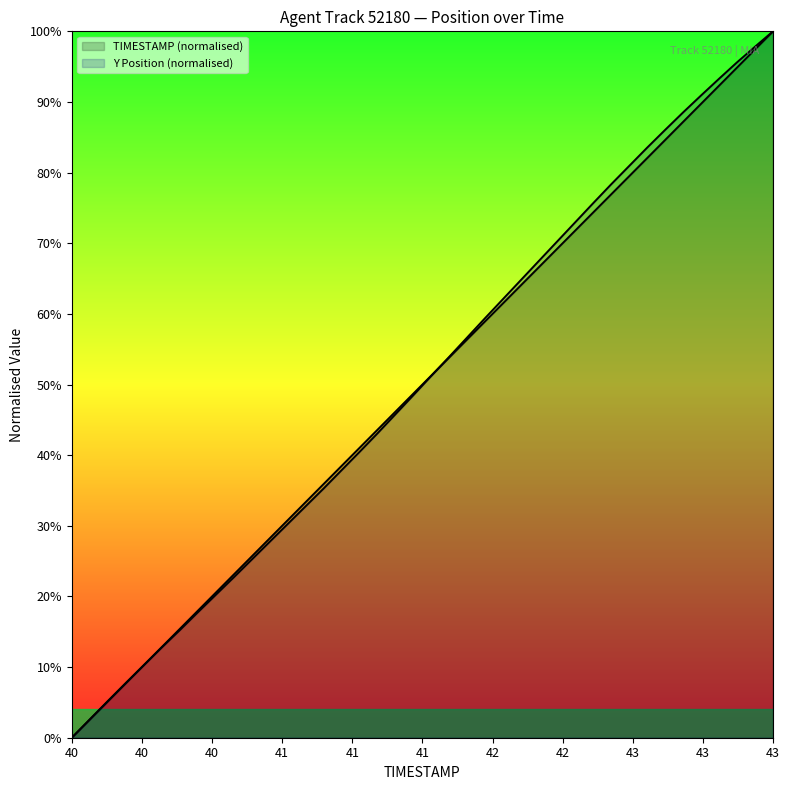

True or false: Y and TIMESTAMP intersect in this chart.

True